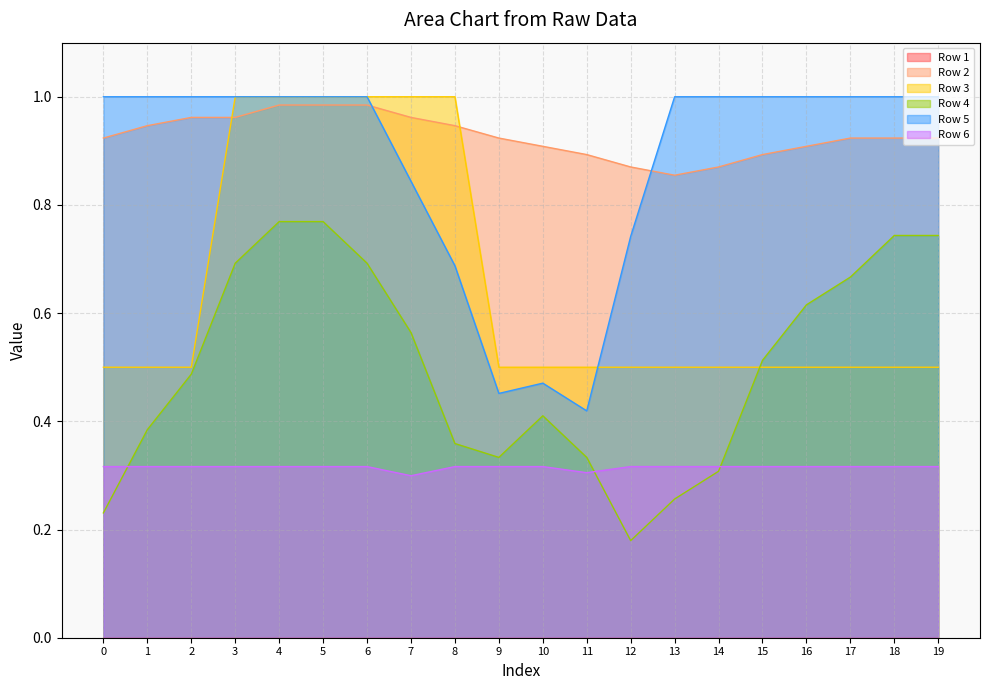

How many lines are shown in the chart?

6